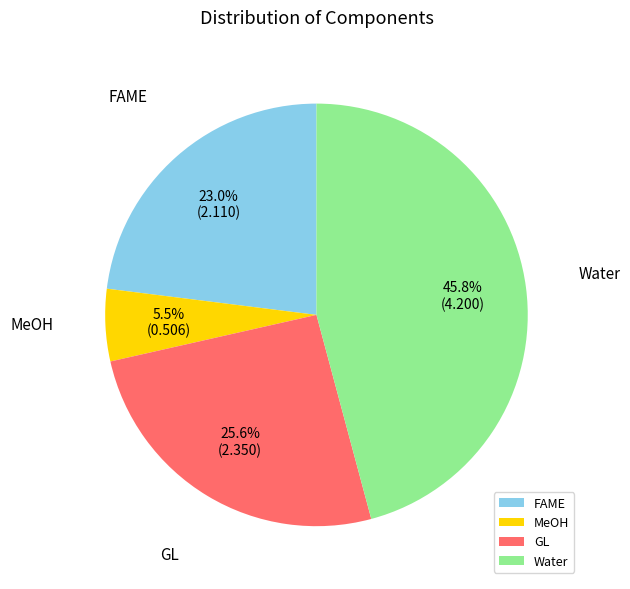

Which category has the biggest portion of the pie?

Water